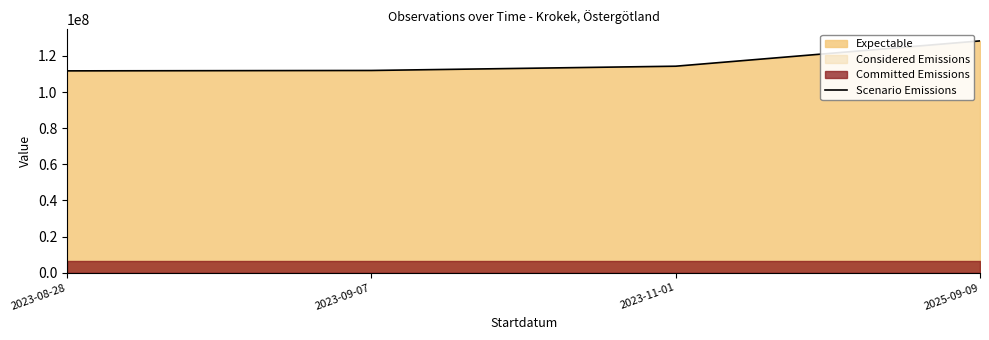

What is the maximum value shown in the chart?

128338013.0